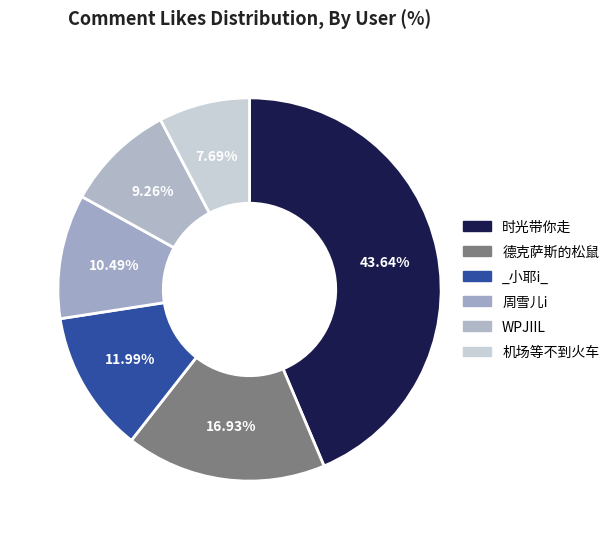

How many slices are in this pie chart?

6